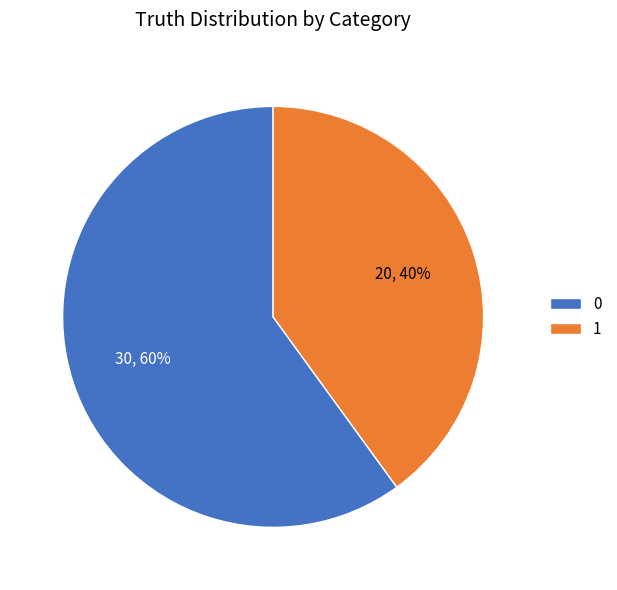

To the nearest percent, what is the combined percentage of 1 and 0?

100%